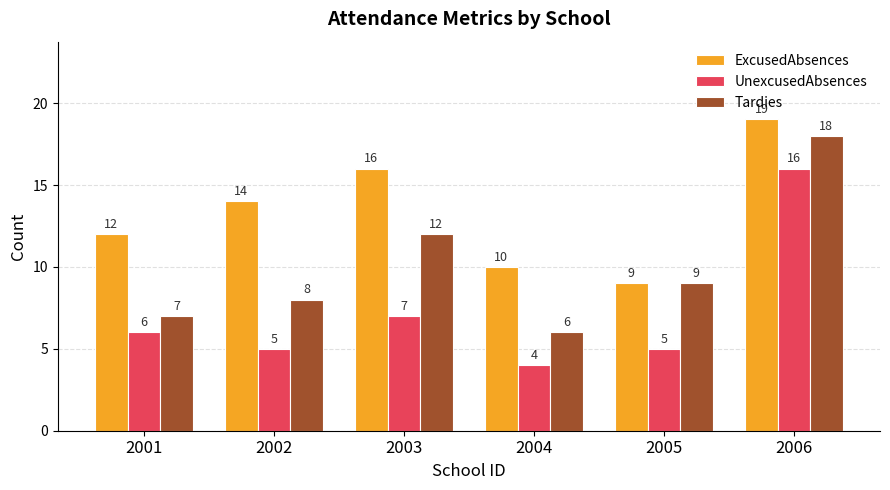

How many bars are there in total?

18